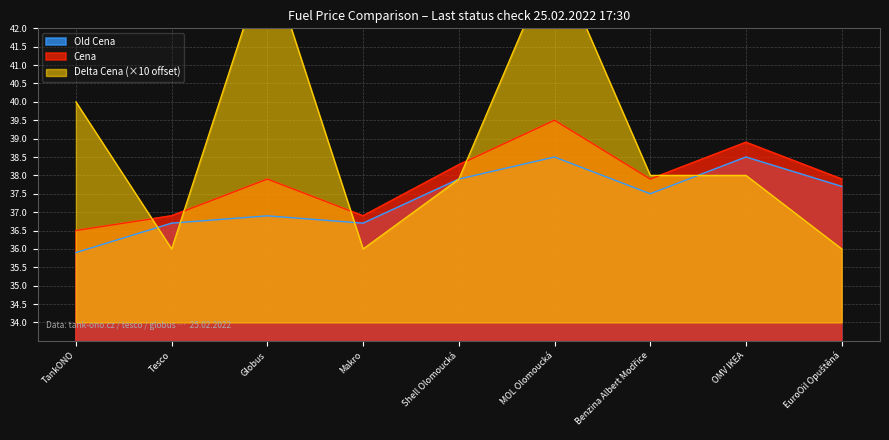

Which series has the largest total across all categories?

Delta Cena